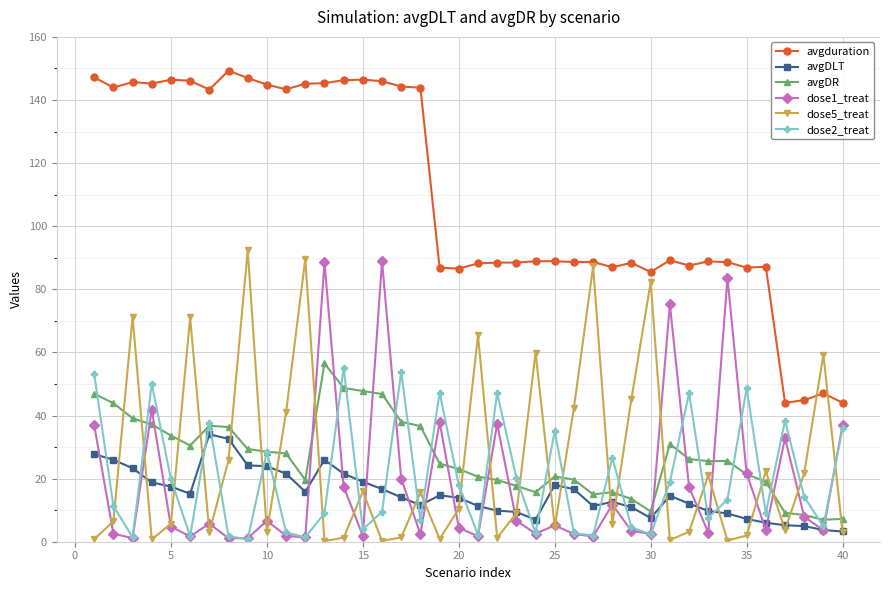

Count the number of categories in the chart.

40